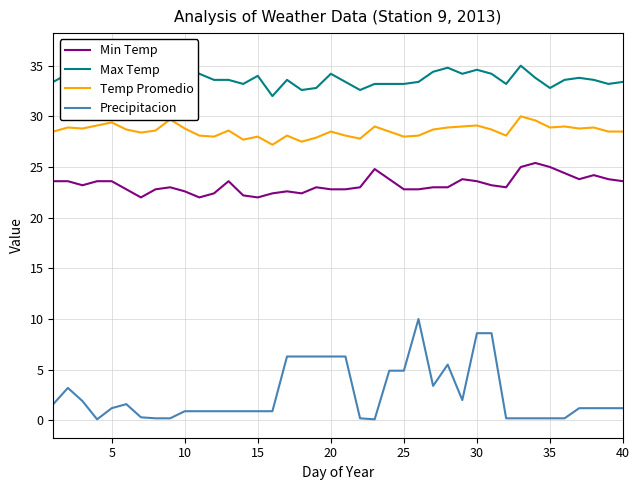

What is the difference between the second highest and second lowest values in the Temp Promedio series?

2.2